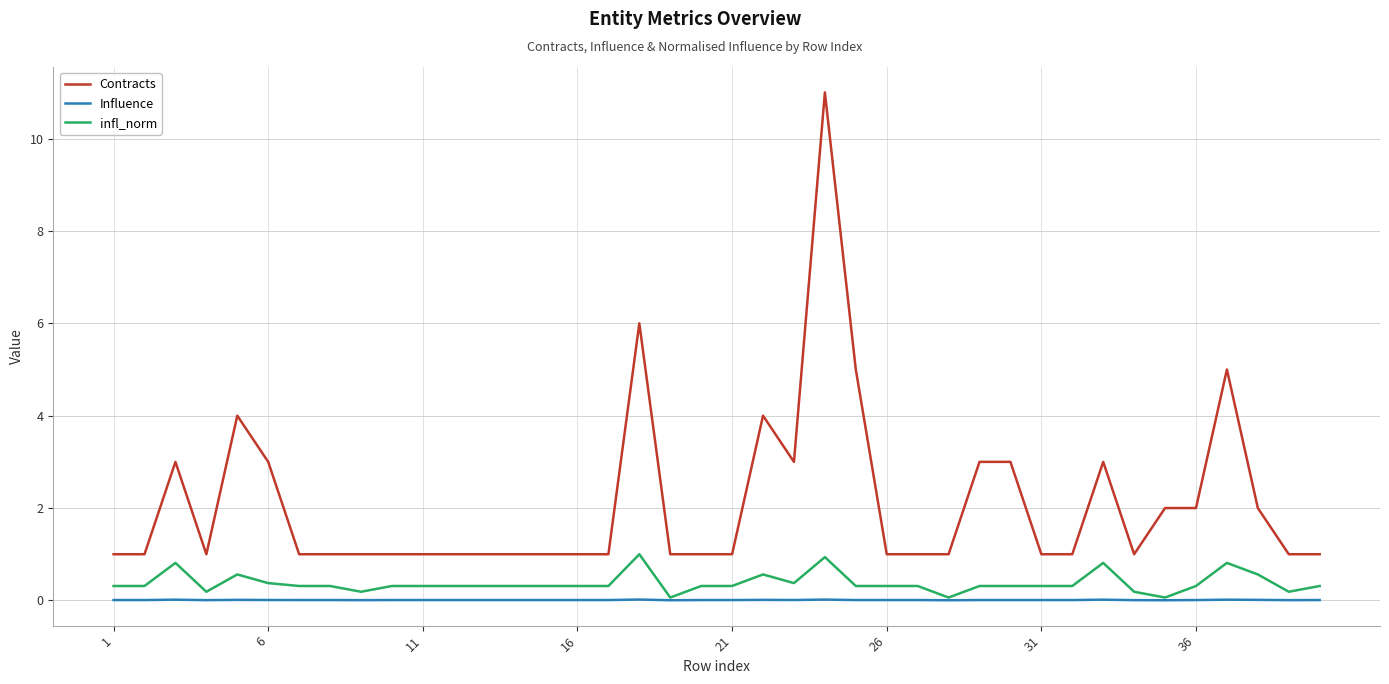

What is the lowest value of the Contracts series?

1.0